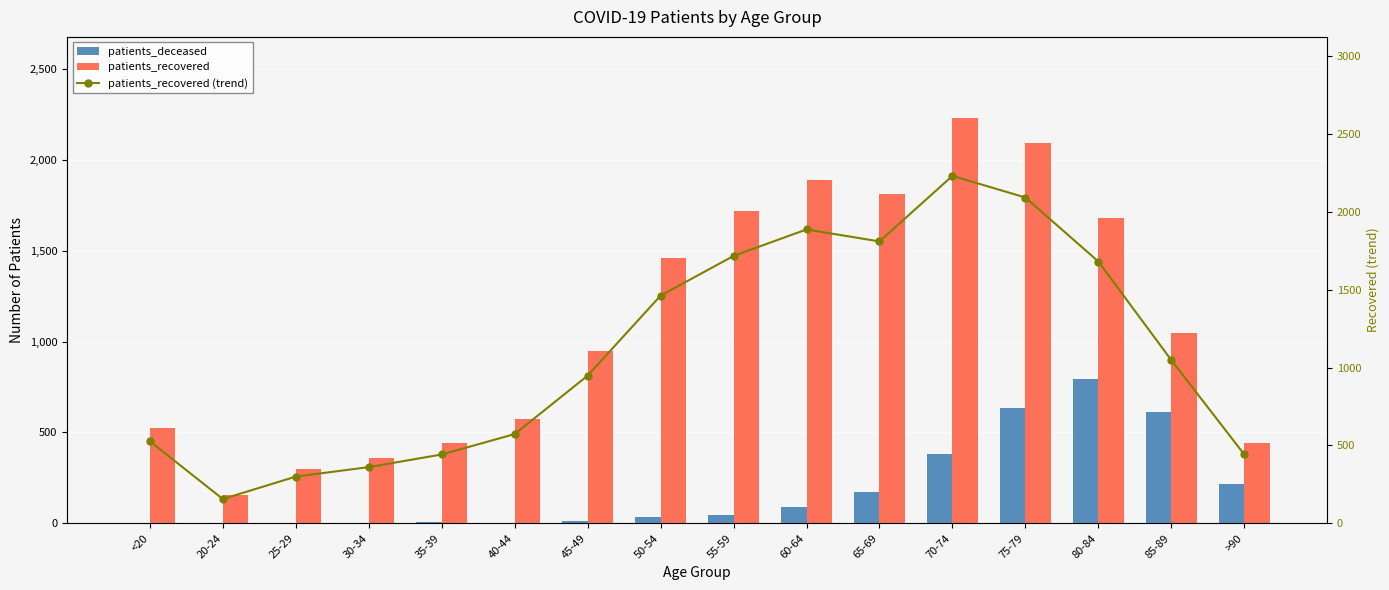

Rank the series by their maximum value, from highest to lowest.

patients_recovered, patients_recovered (trend), patients_deceased